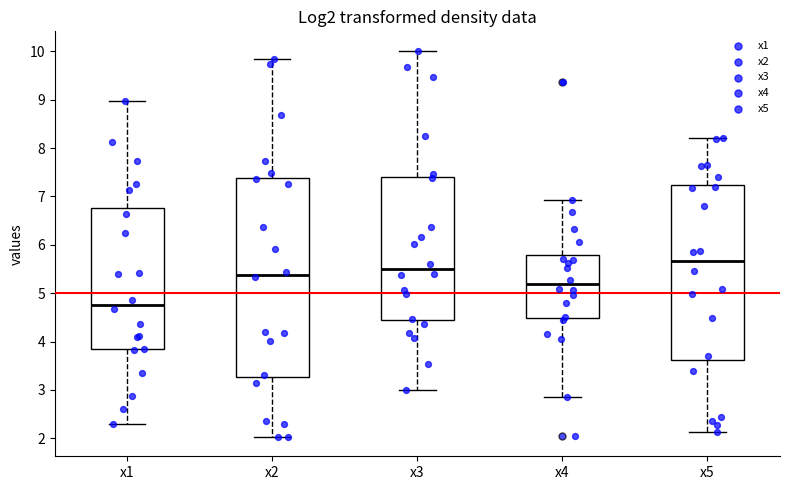

Reading left to right, read every box against the y-axis: the position of its median line, the range the box covers, and the ends of its whiskers. The values are not printed on the chart, so give them approximately, as read against the axis.

x1: median 4.8, box 3.8 to 6.8, whiskers 2.3 to 9.0
x2: median 5.4, box 3.3 to 7.4, whiskers 2.0 to 9.8
x3: median 5.5, box 4.4 to 7.4, whiskers 3.0 to 10.0
x4: median 5.2, box 4.5 to 5.8, whiskers 2.9 to 6.9
x5: median 5.7, box 3.6 to 7.2, whiskers 2.1 to 8.2